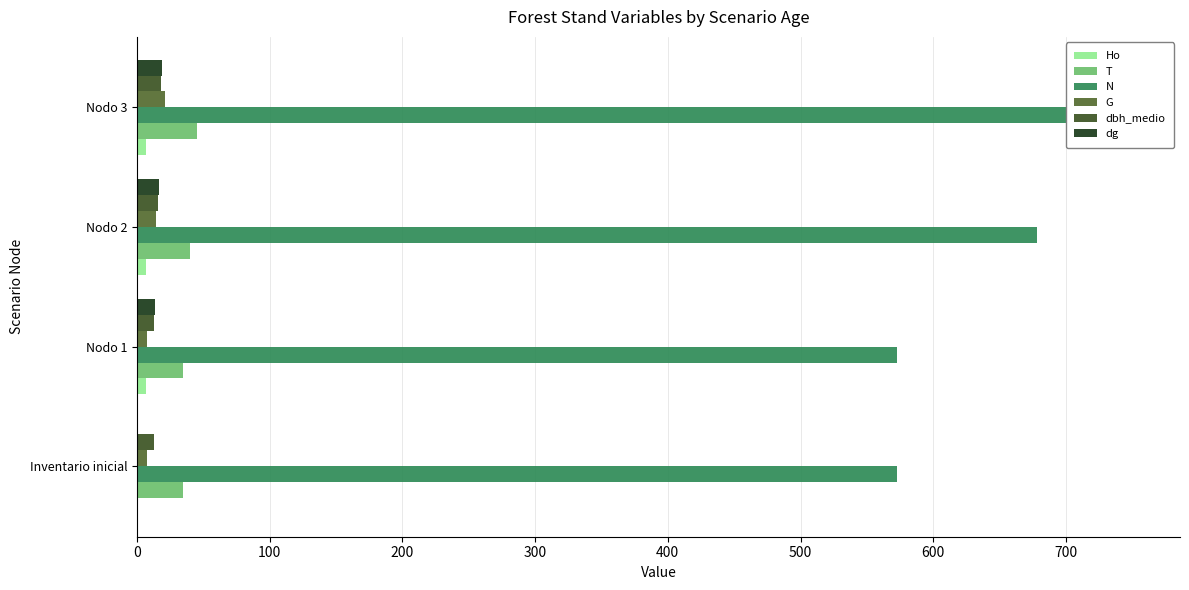

Is the value of dg at Nodo 3 greater than the value of Ho at Inventario inicial?

Yes